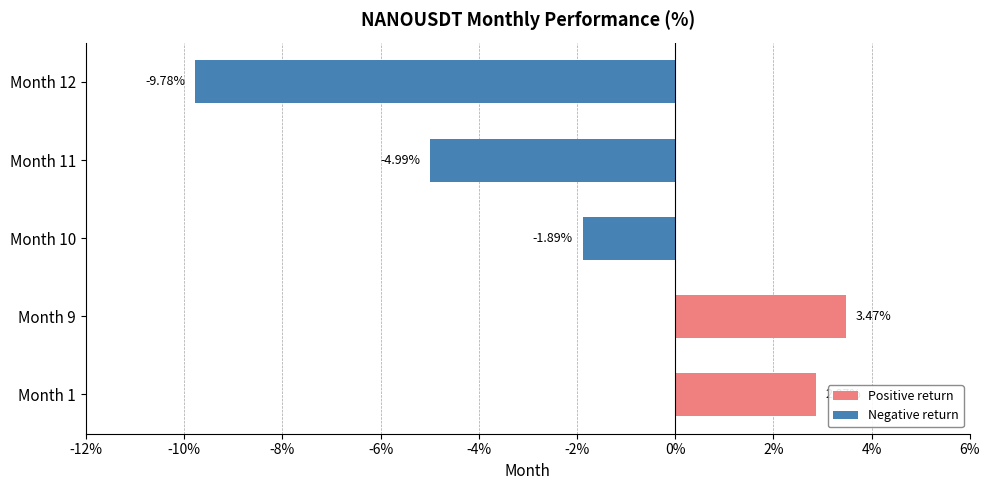

What is the smallest value displayed?

-9.8